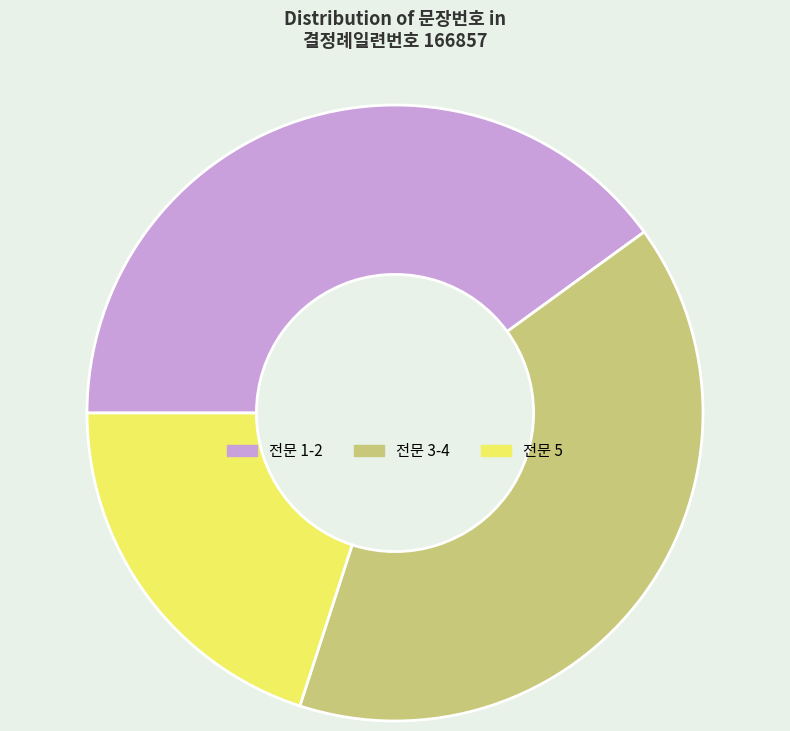

True or false: 전문 1-2 accounts for 40% of the total.

True